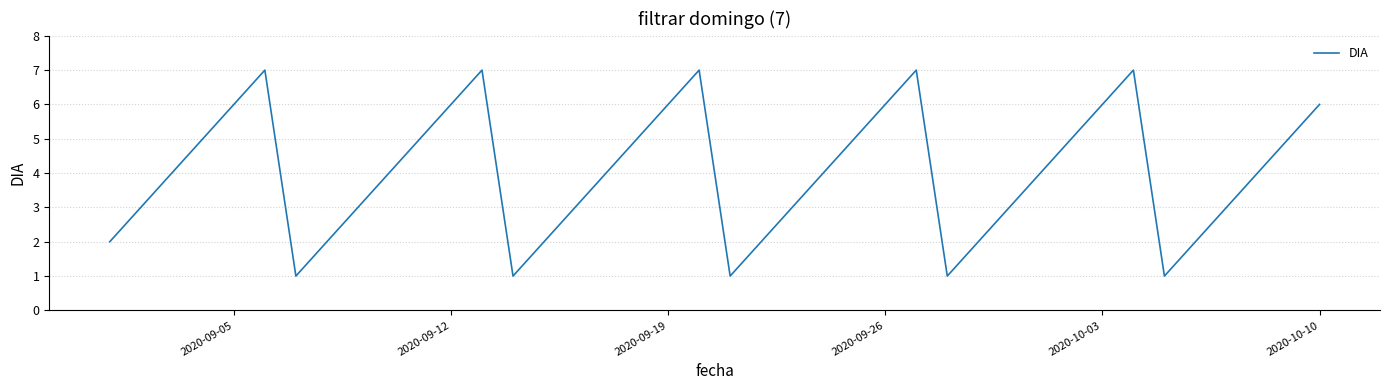

What is the maximum value shown in the chart?

7